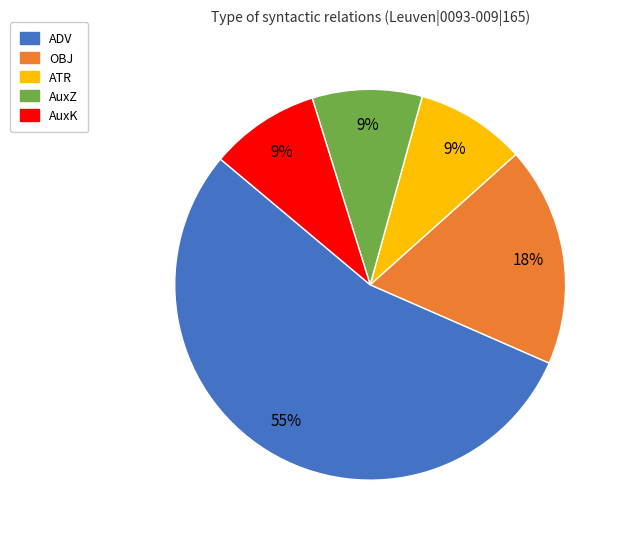

What is the largest slice in the pie chart?

ADV